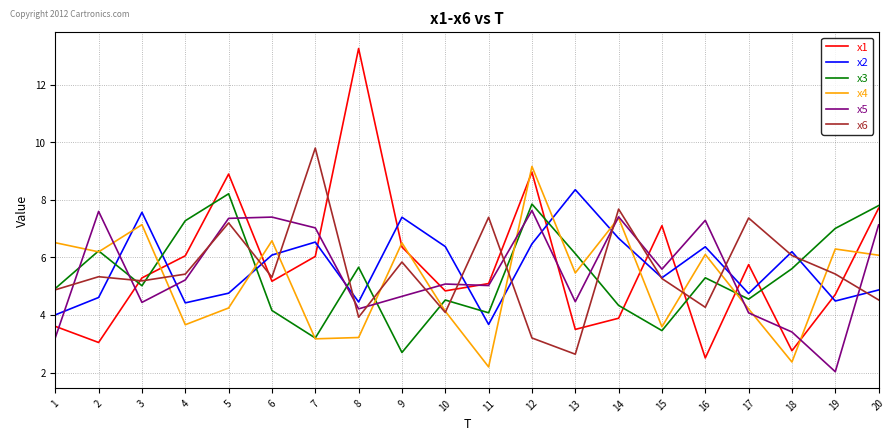

Is it true that x6 equals 4.9 at 1?

True